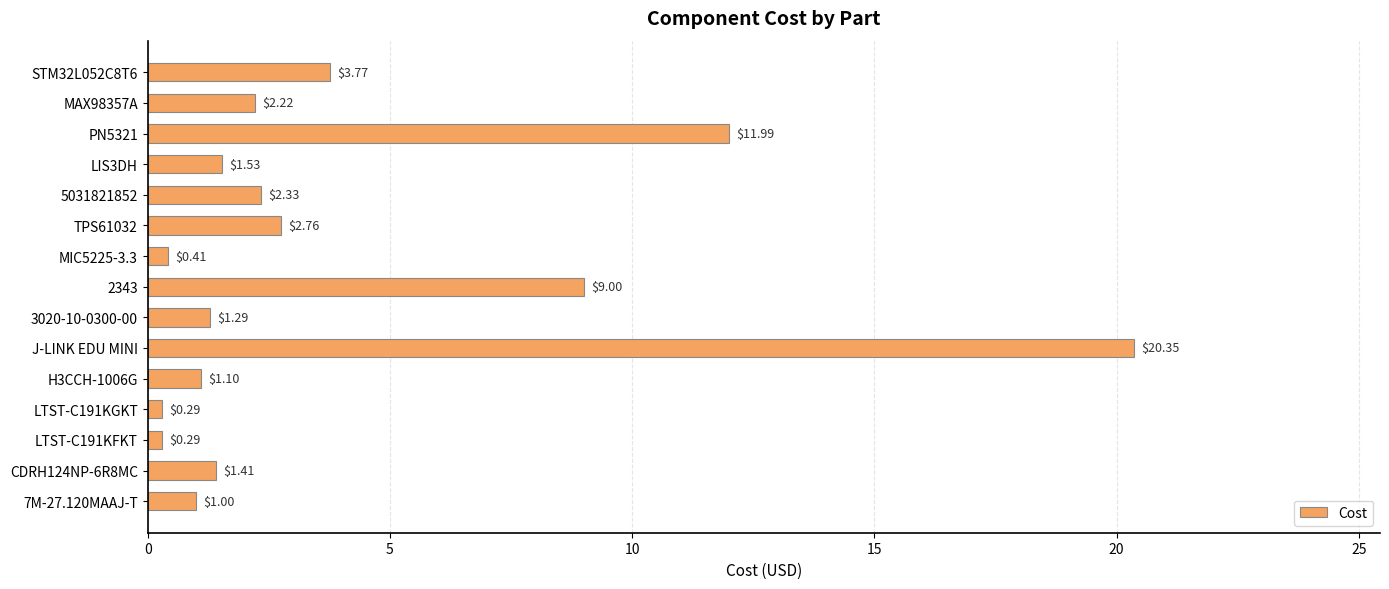

What is the label of the 6th bar from the bottom?

J-LINK EDU MINI